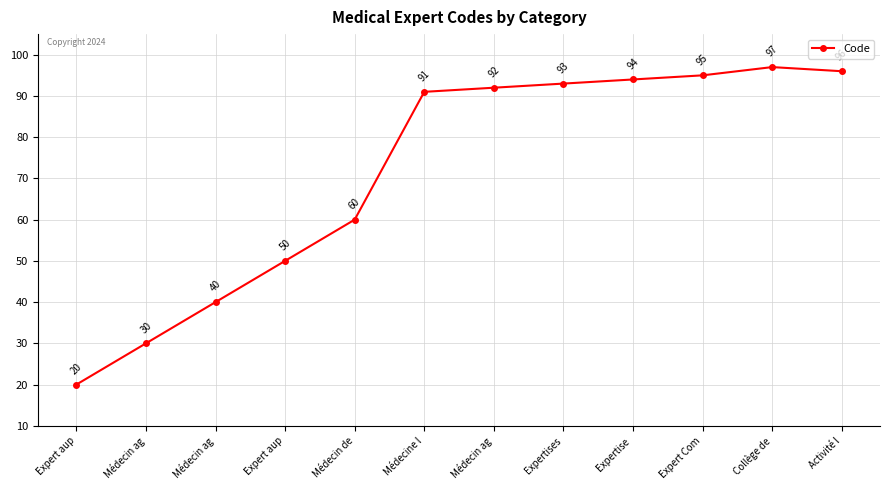

At which category does the chart reach its peak across all series?

Collège de